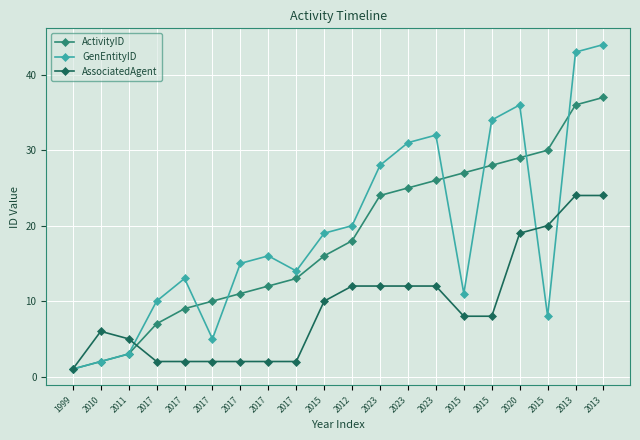

At which category is the sum across all series the highest?

2013